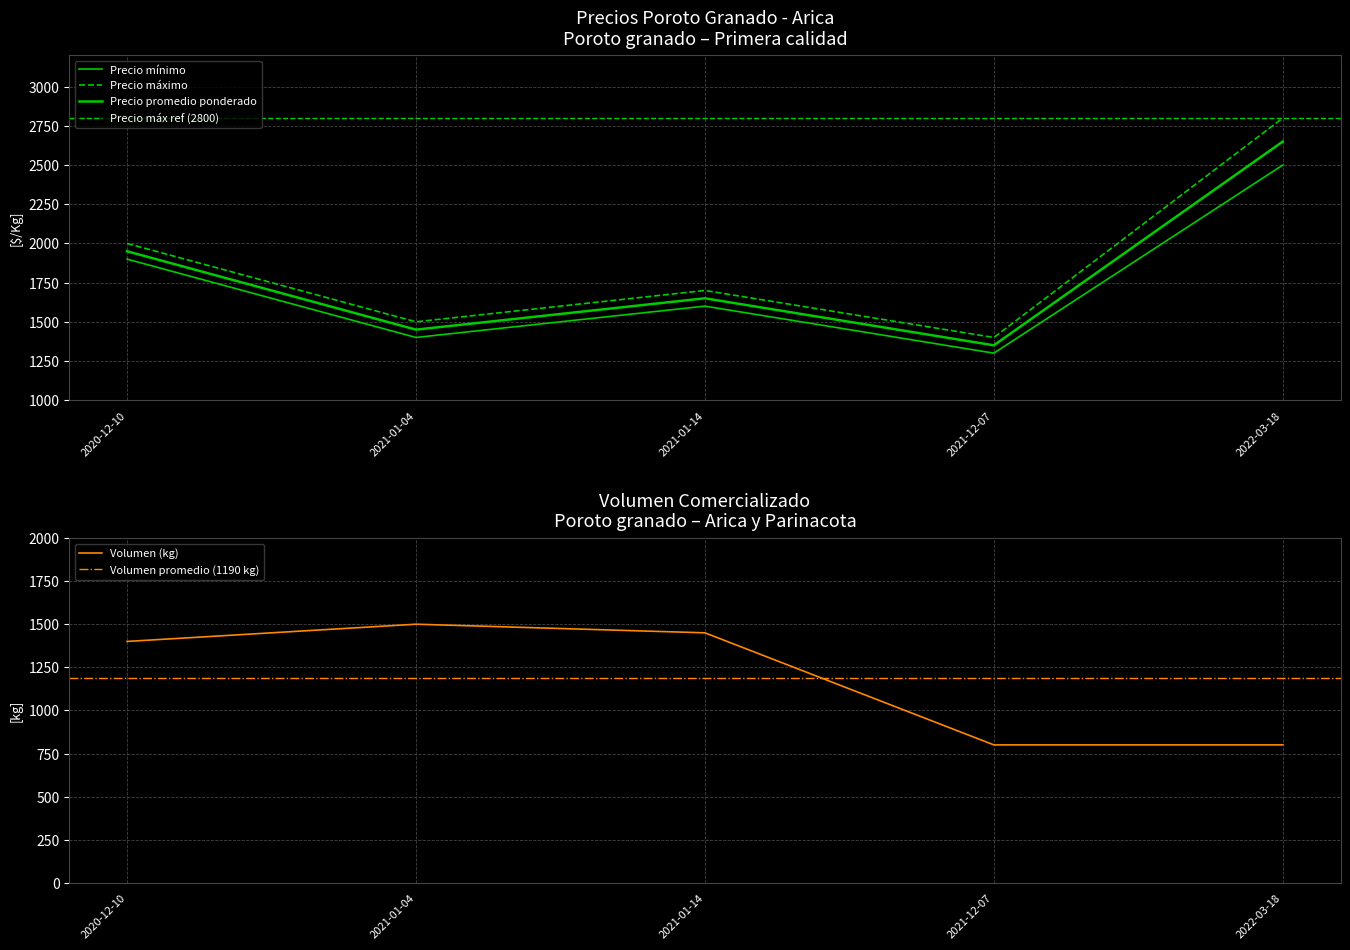

In Precio promedio ponderado, how many points are higher than both neighbors (excluding endpoints)?

1